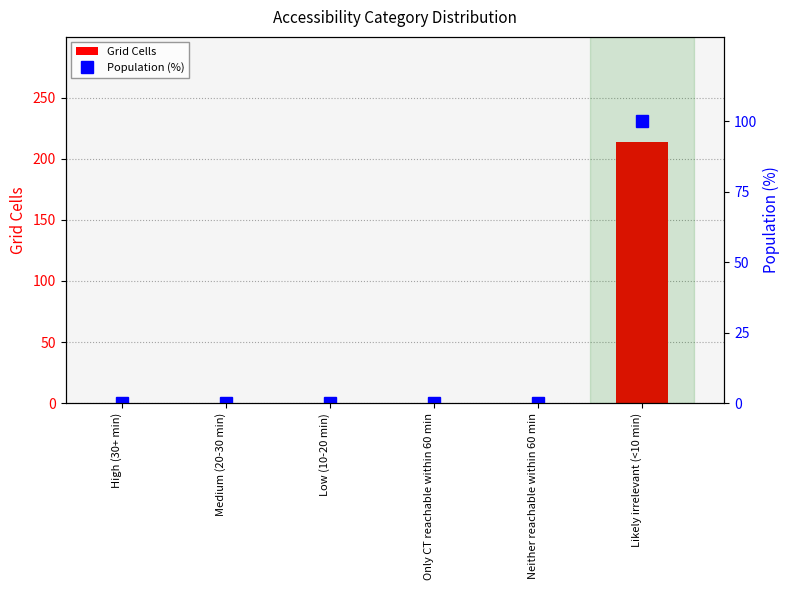

Which category has the lowest value in the Grid Cells series?

High (30+ min)